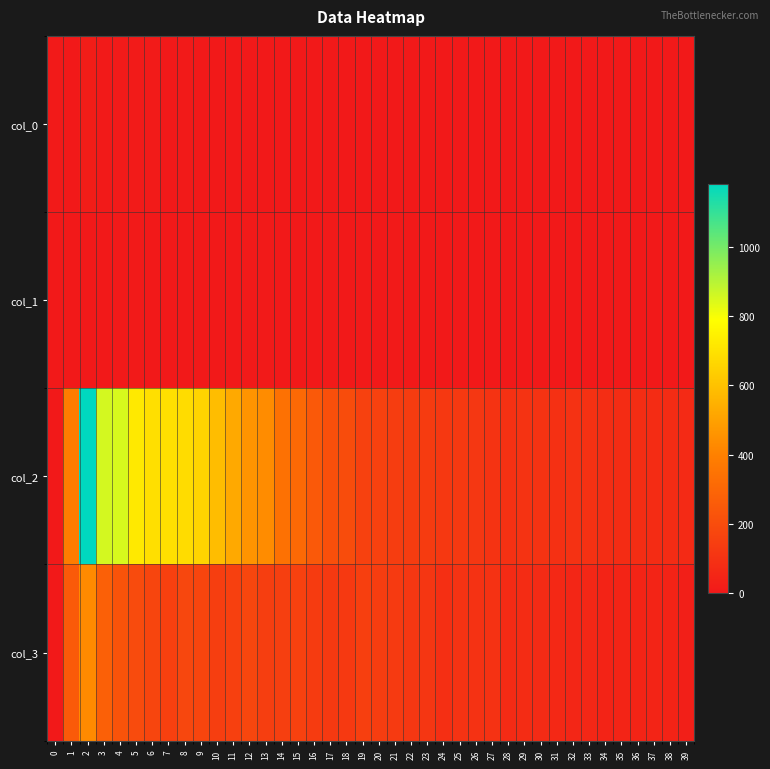

List the series in order of their peak value, lowest first.

col_1, col_0, col_3, col_2